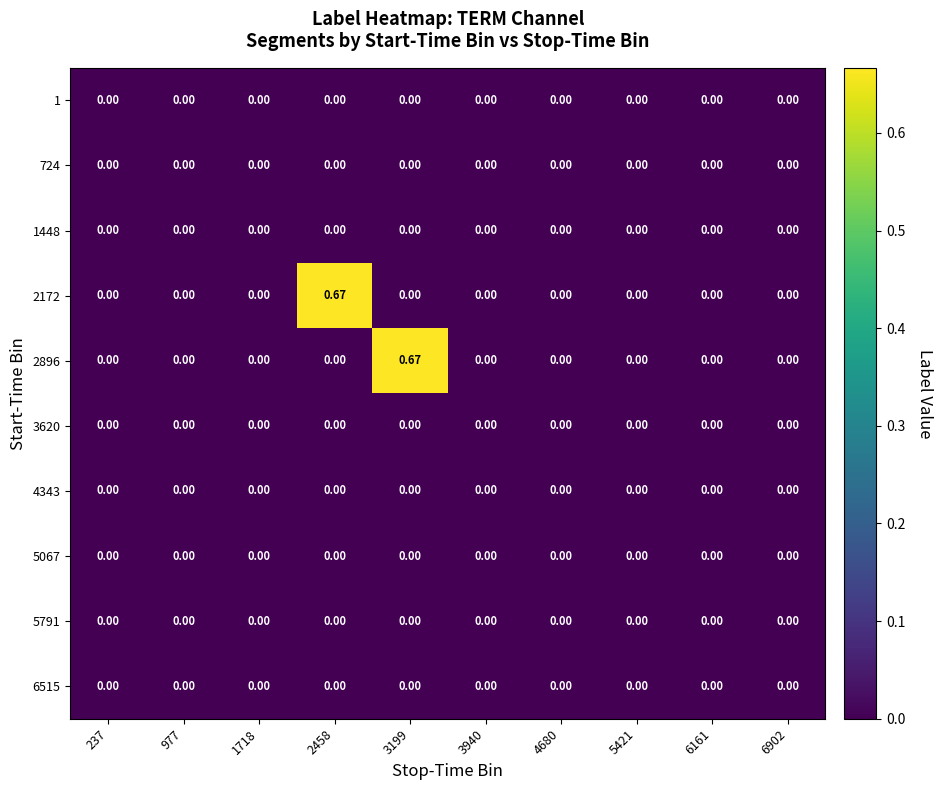

Which series changed the most between 237 and 2458?

2172